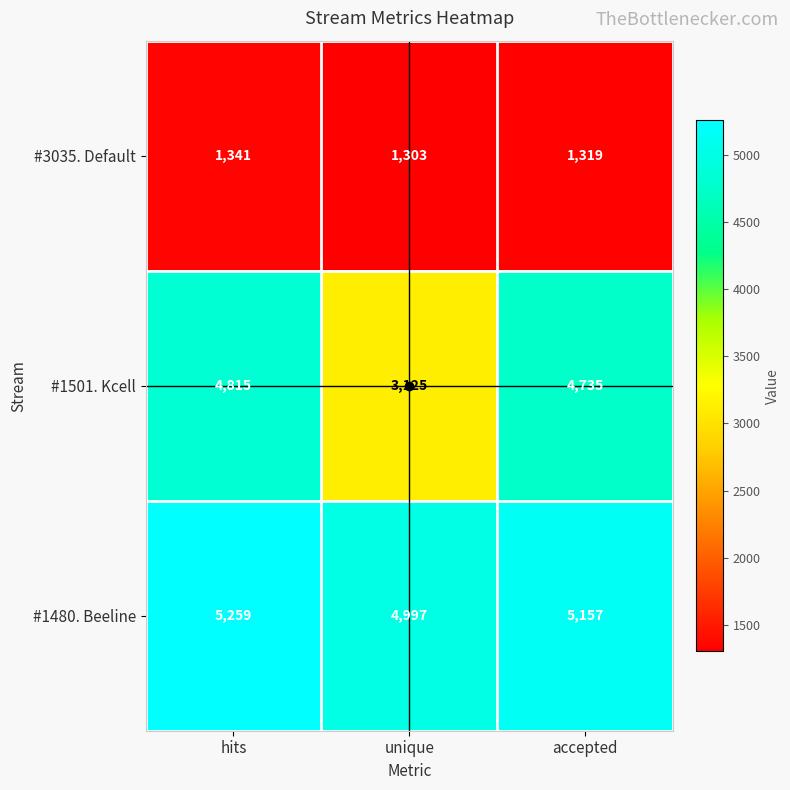

Which label corresponds to the largest value in the chart?

hits